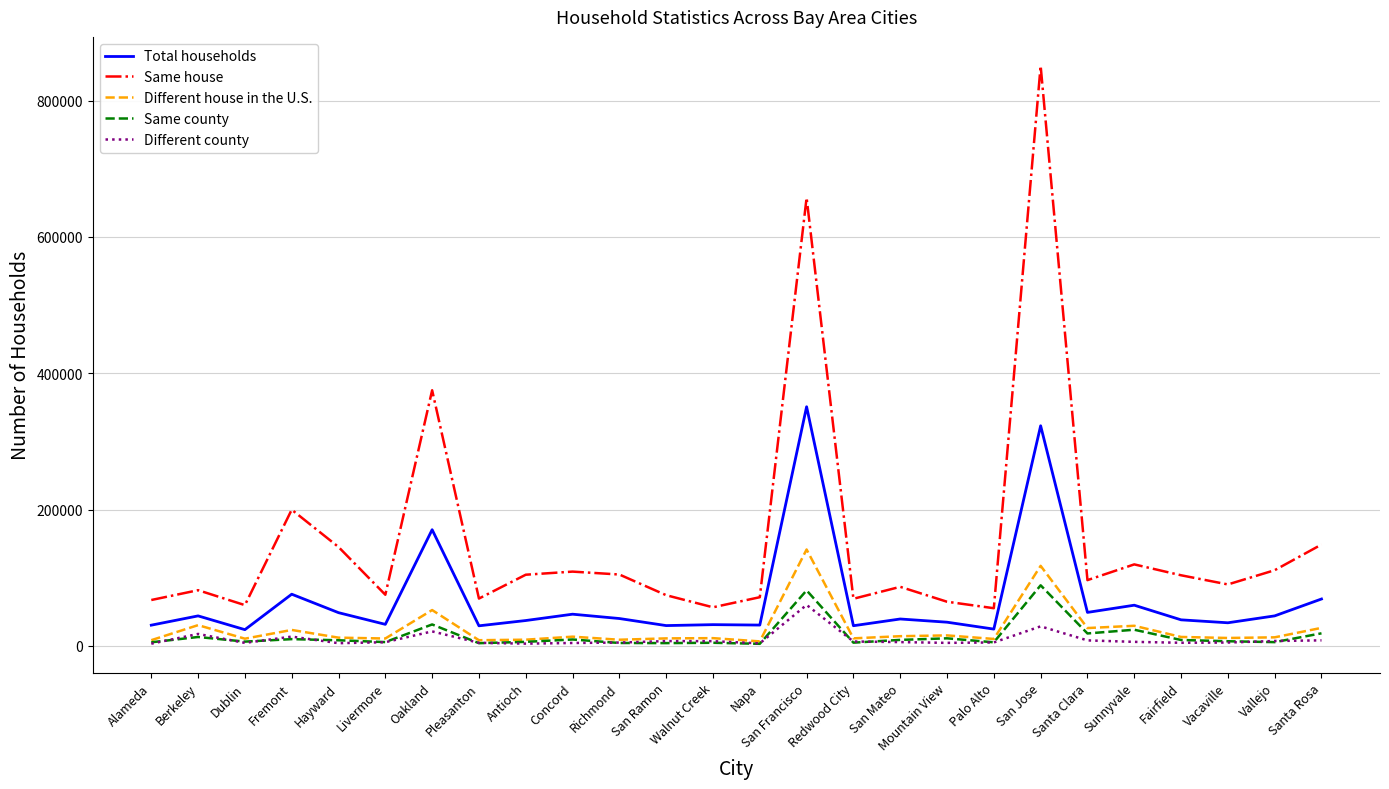

The Different county series shows 6792 at Walnut Creek. True or false?

True